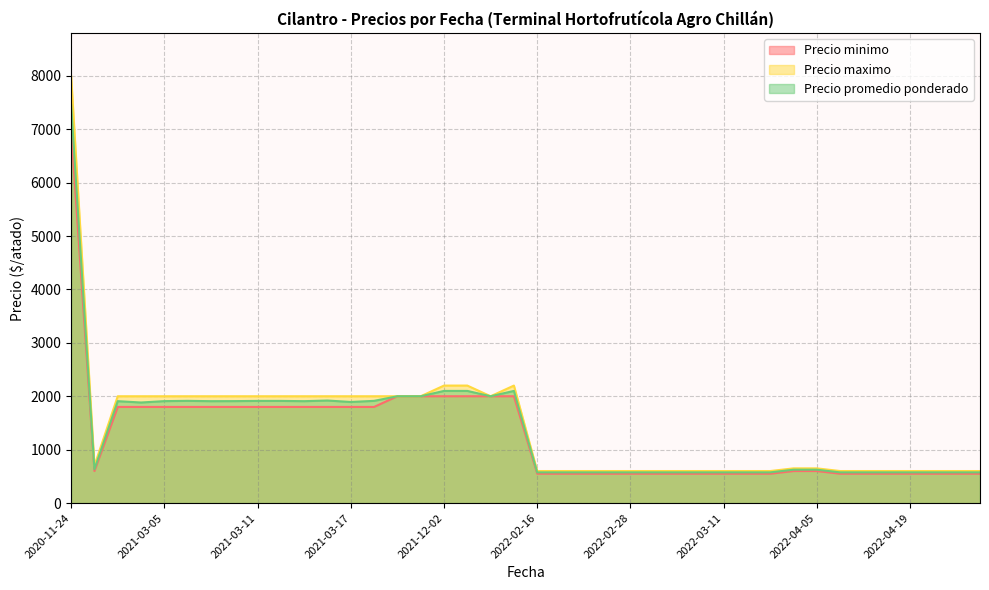

What is the difference between the Precio maximo values at 2021-11-24 and 2020-11-24?

6000